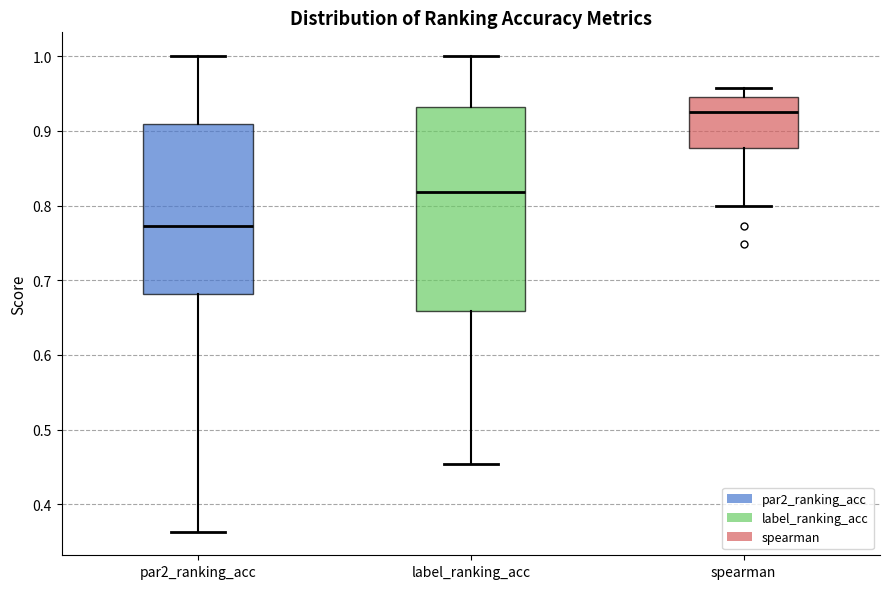

Which box's median line is the highest?

spearman